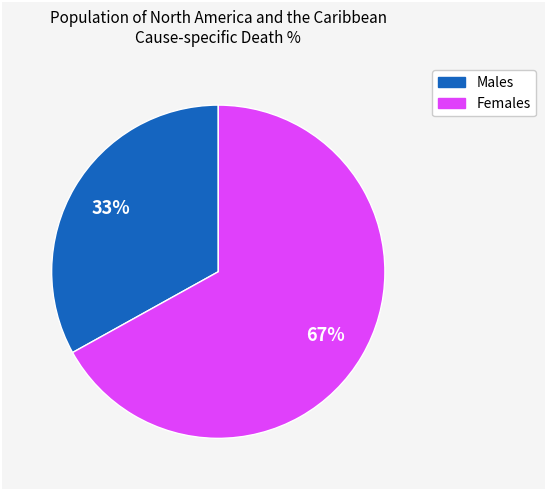

What percentage is the Females slice, to the nearest percent?

67%